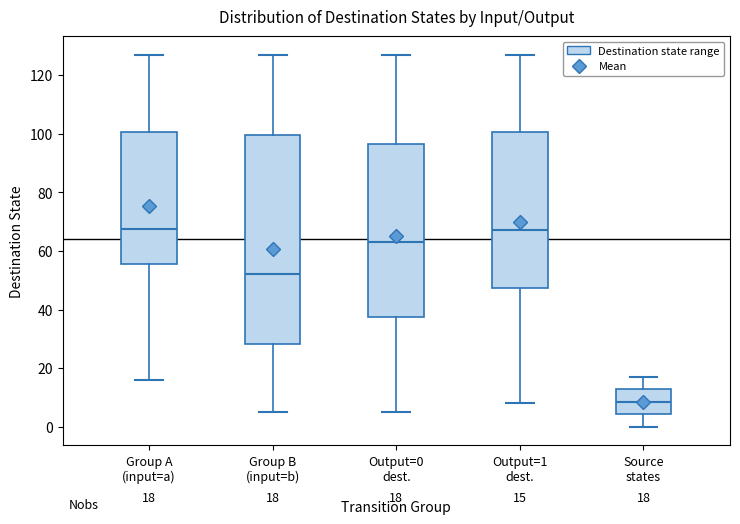

Which box is the tallest, from its lower edge to its upper edge?

Group B (input=b)